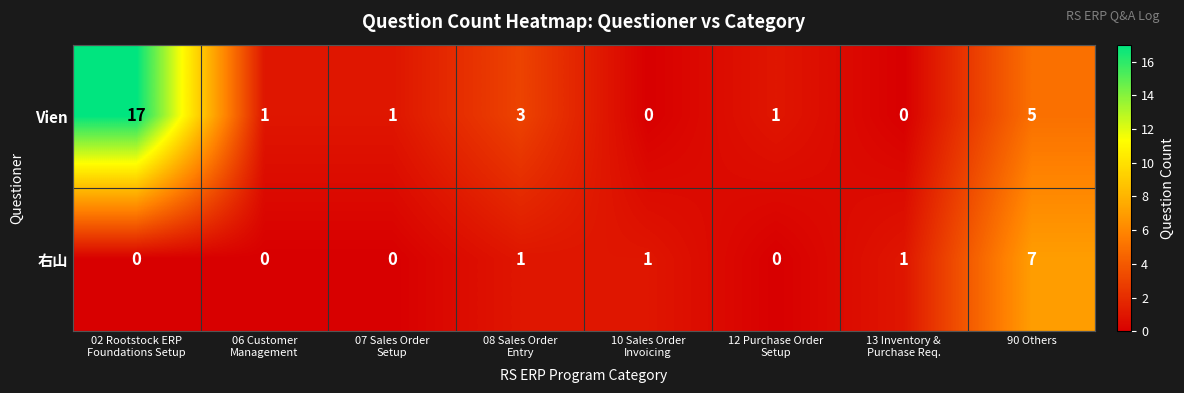

The value of 右山 at 90 Others is 7. True or false?

True